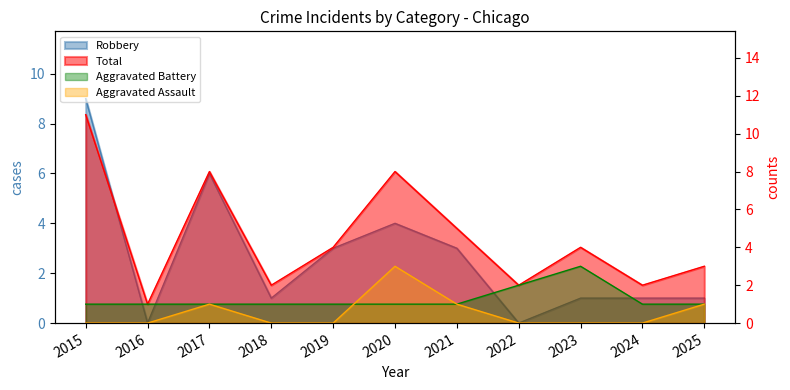

How many values in the Total series are below 4?

5